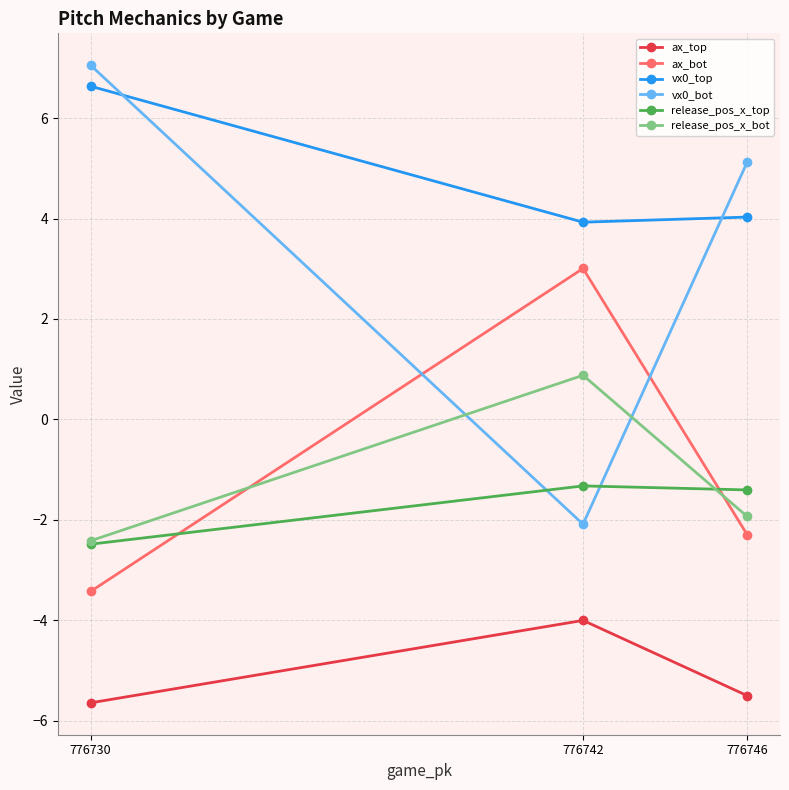

How many lines are shown in the chart?

6